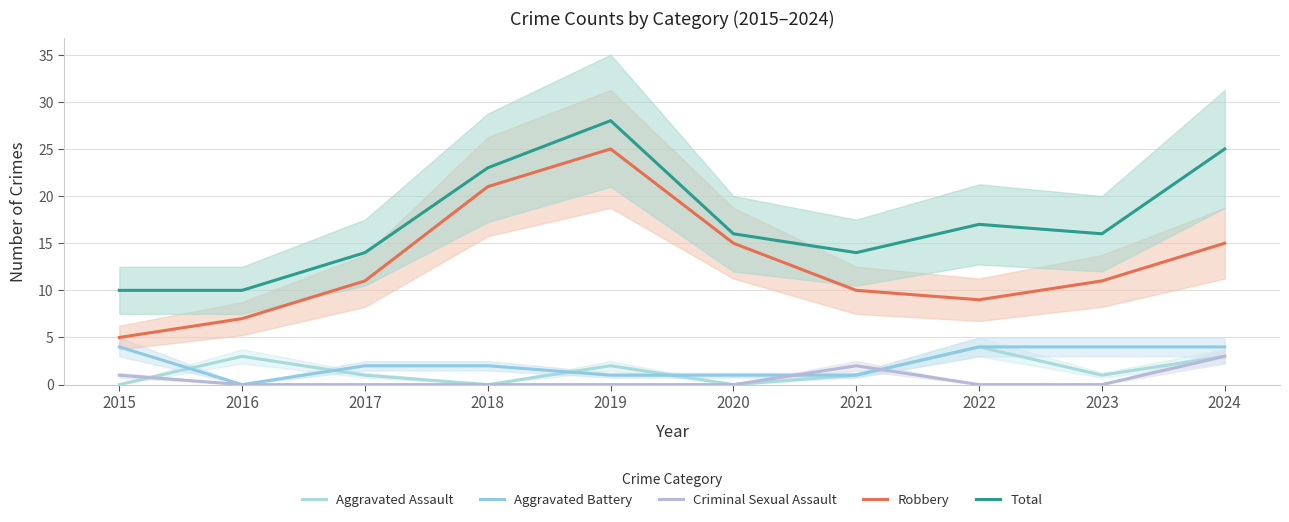

How many interior local peaks does the Criminal Sexual Assault series have?

1